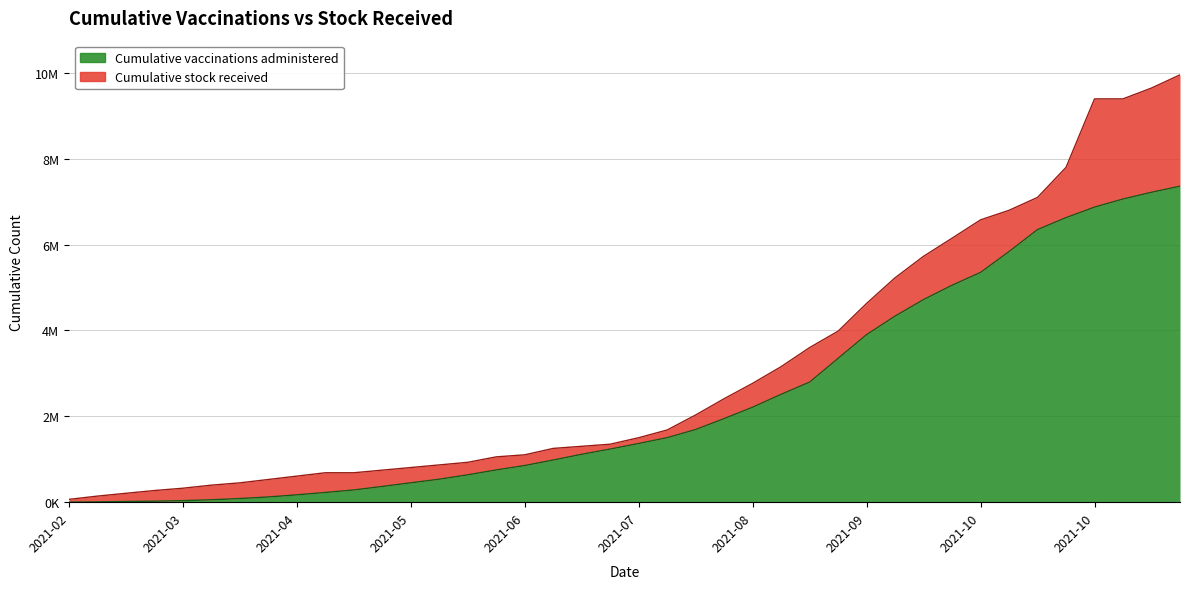

True or false: Cumulative vaccinations administered has a value of 36597 at 2021-03.

True